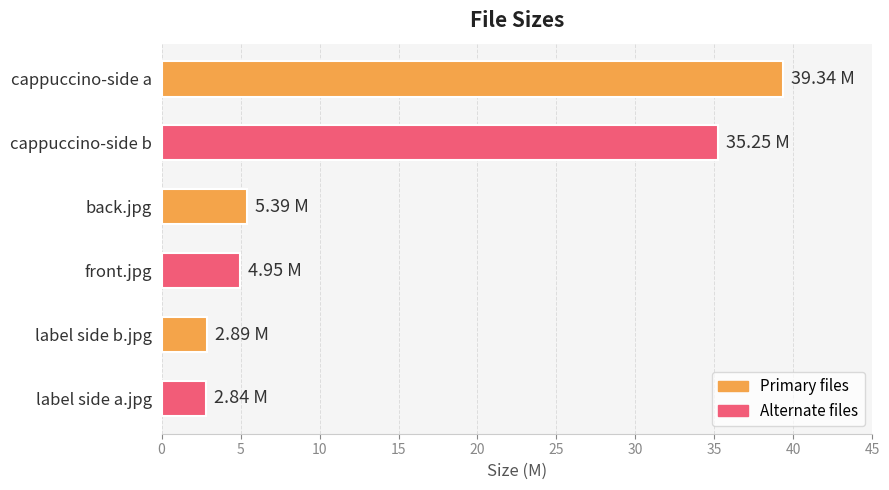

What is the sum of all values?

90.7